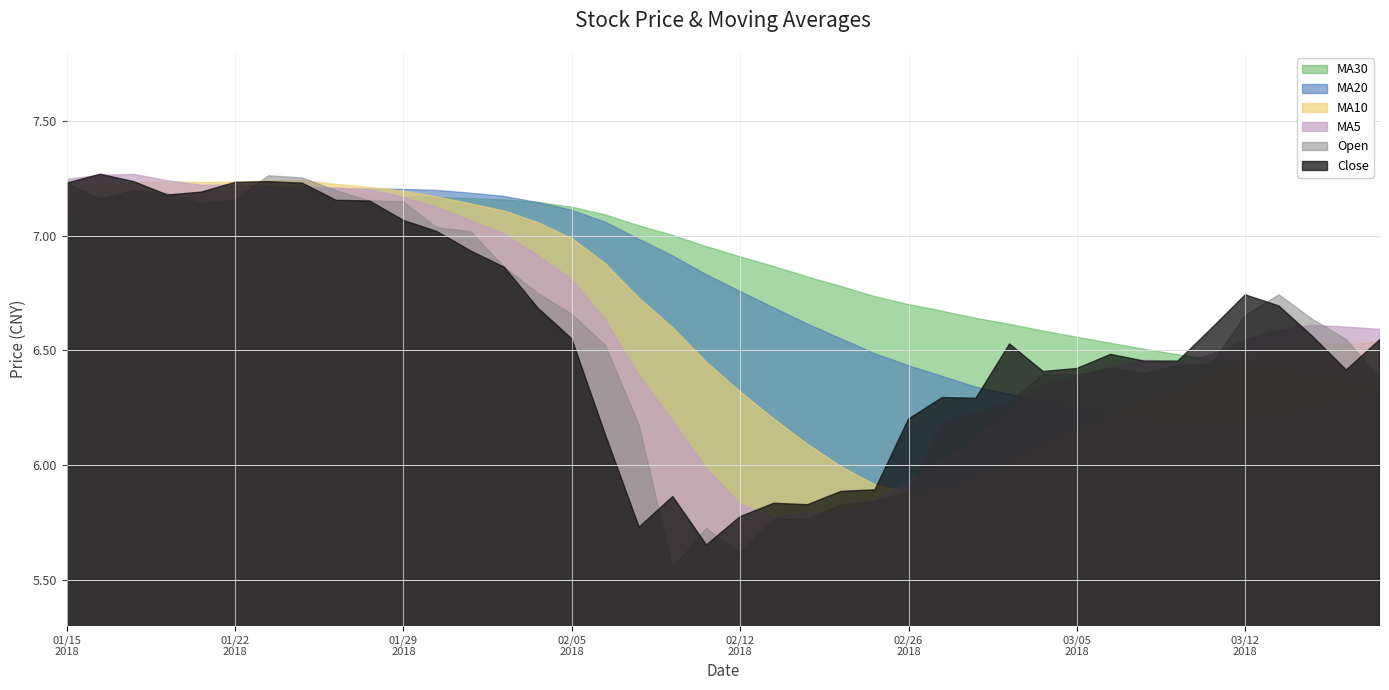

Which series has the largest range (max minus min)?

Open